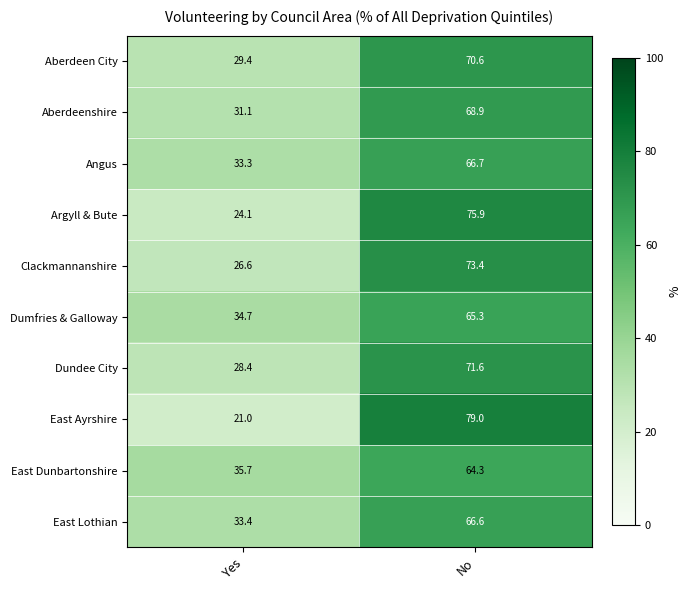

What is the total value across all series at Yes?

297.7